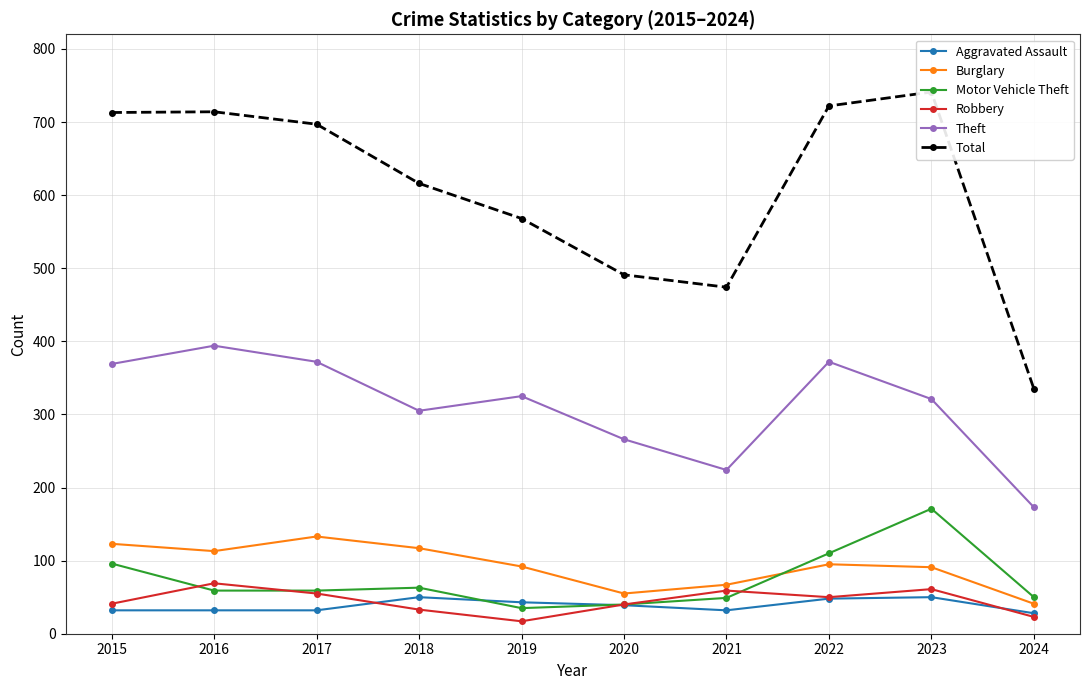

List the labels in order of Aggravated Assault value, smallest first.

2024, 2015, 2016, 2017, 2021, 2020, 2019, 2022, 2018, 2023